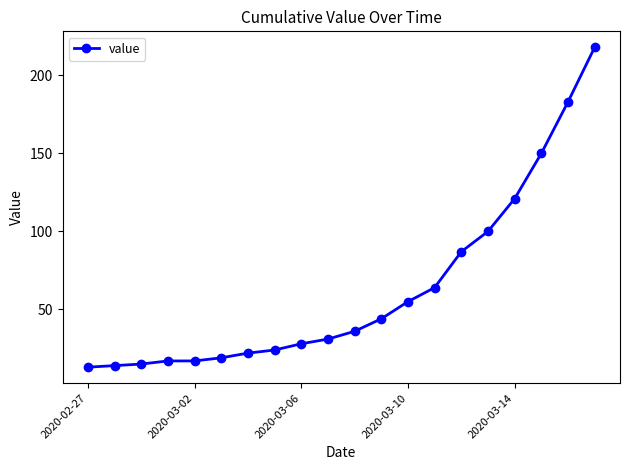

Reading left to right, extract all data points from this chart.

13	14	15	17	17	19	22	24	28	31	36	44	55	64	87	100	121	150	183	218